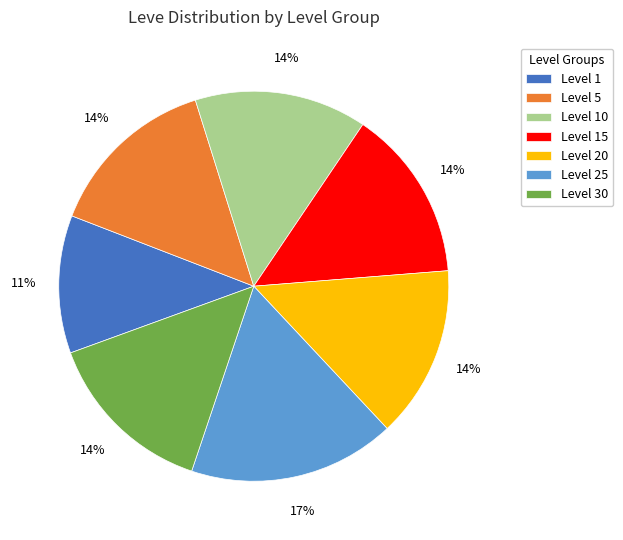

What is the ratio of the value at Level 15 to the value at Level 20?

1.0